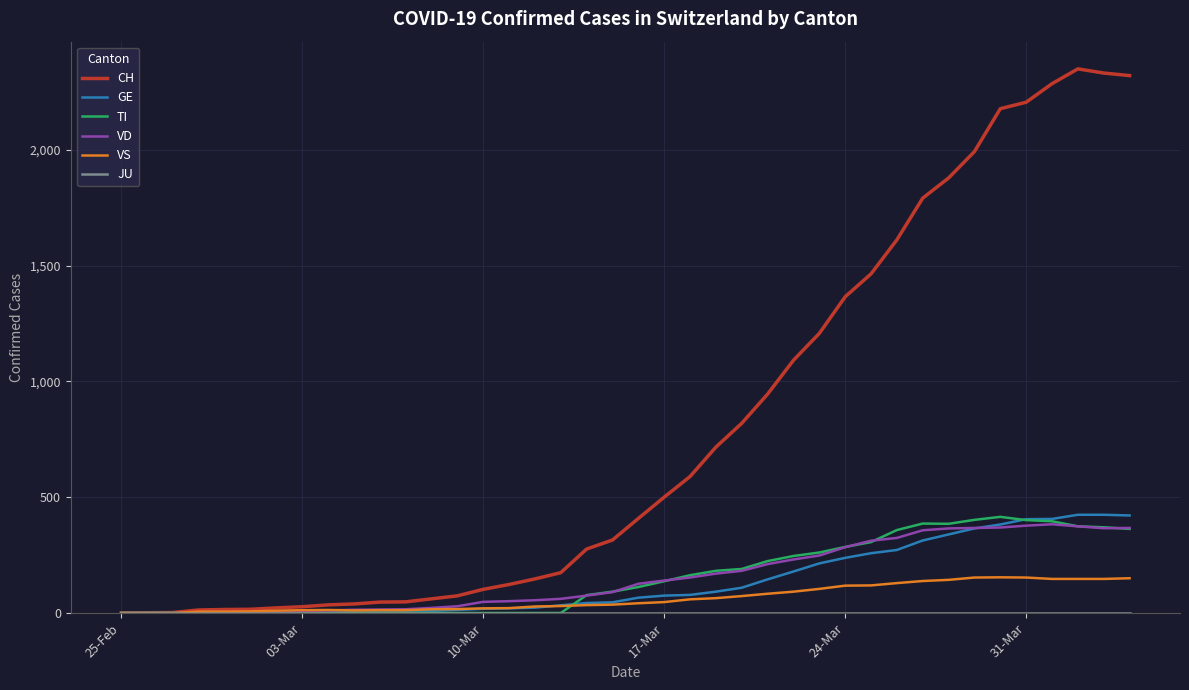

Which series has the largest total across all categories?

CH